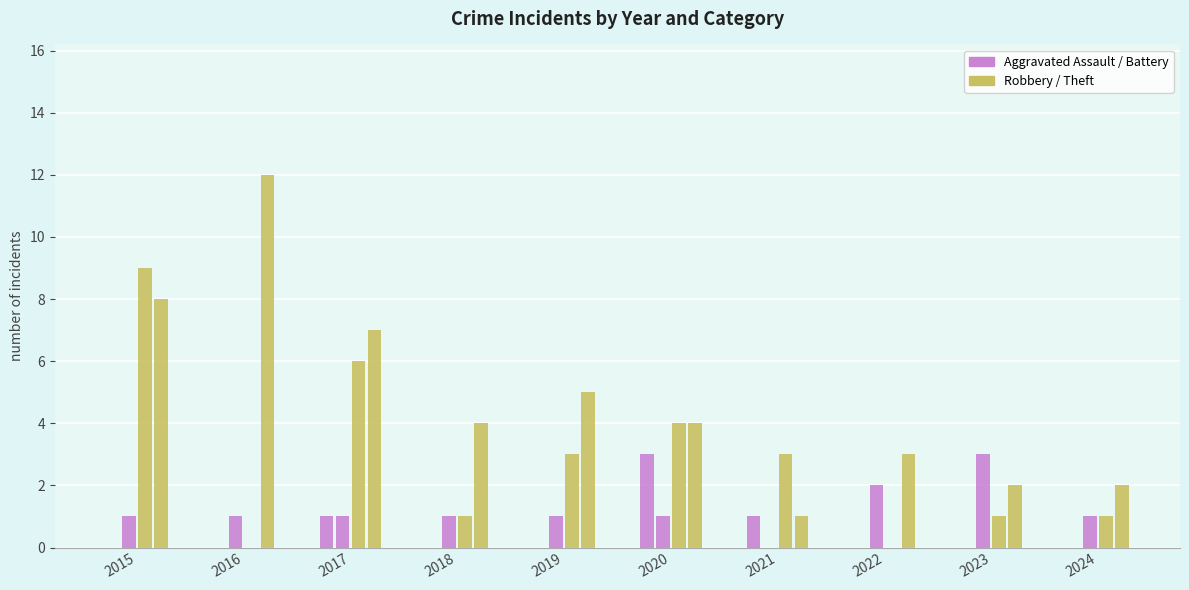

Are the bars horizontal?

No